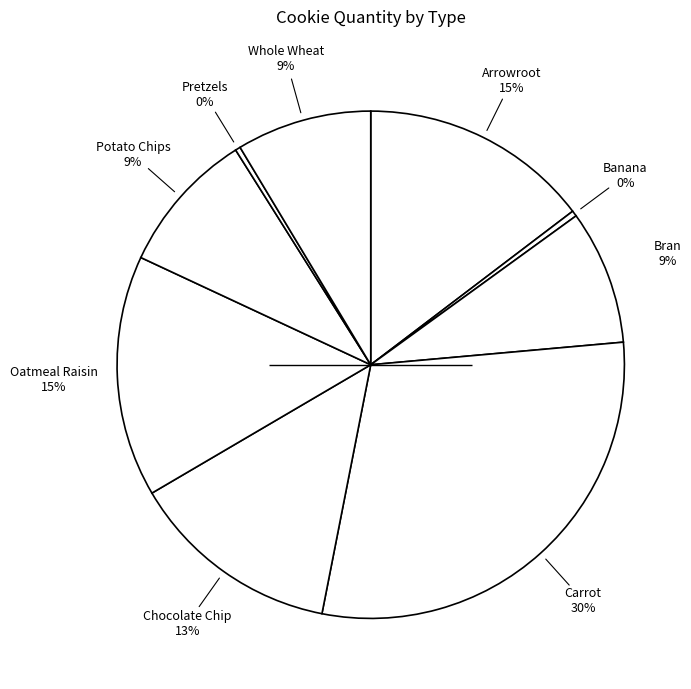

How many slices are in this pie chart?

9